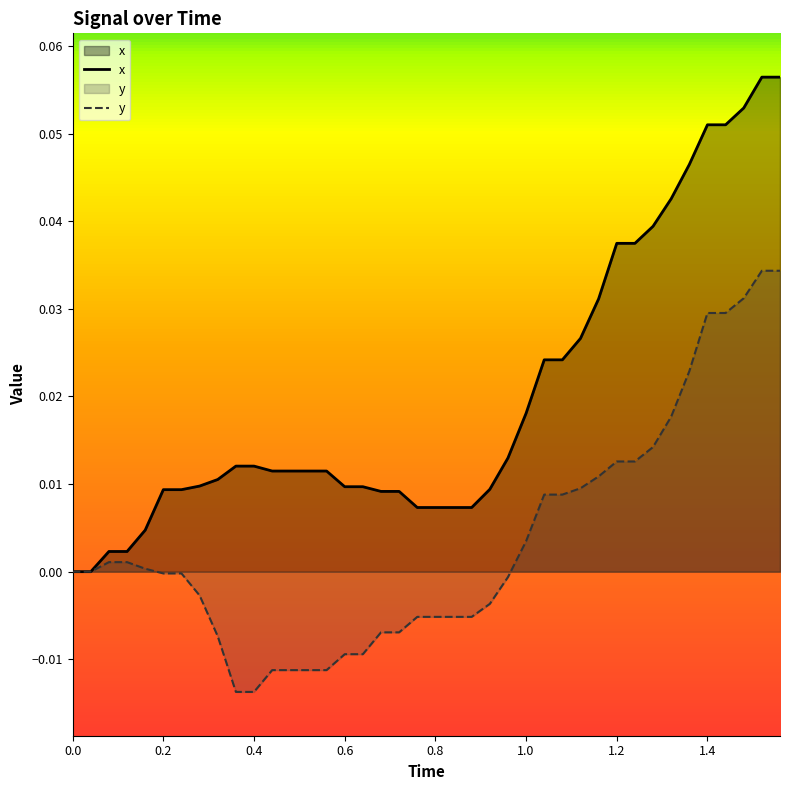

How many values in y are below zero?

20